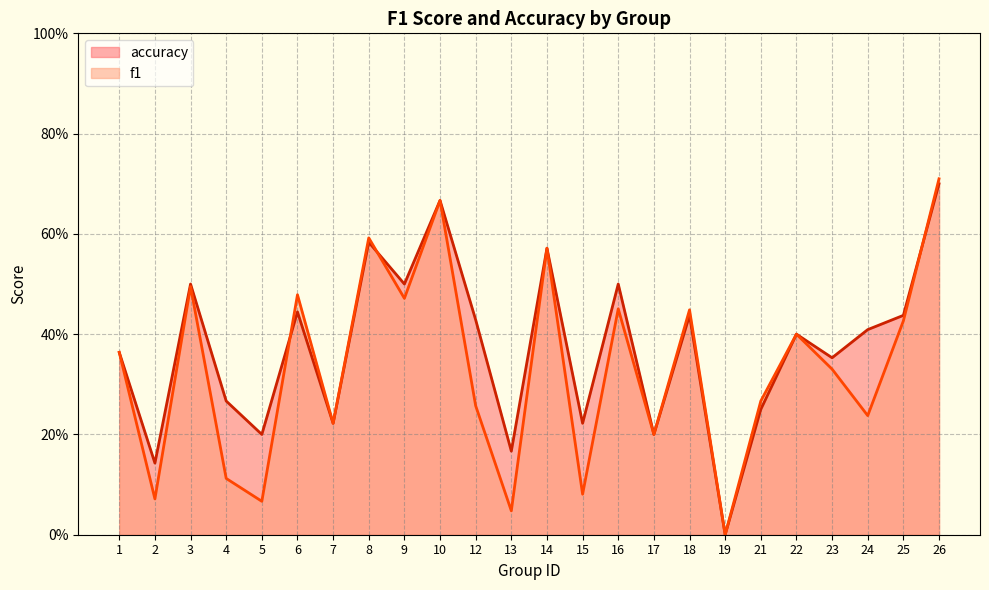

Where is the first local maximum for accuracy?

3